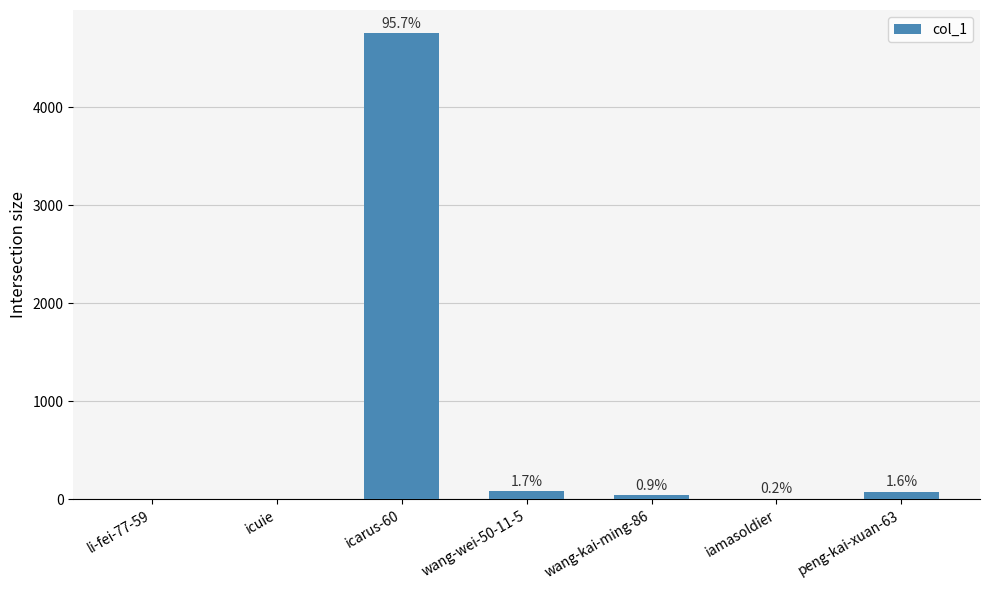

Where is the data nearest to the value 2376?

wang-wei-50-11-5